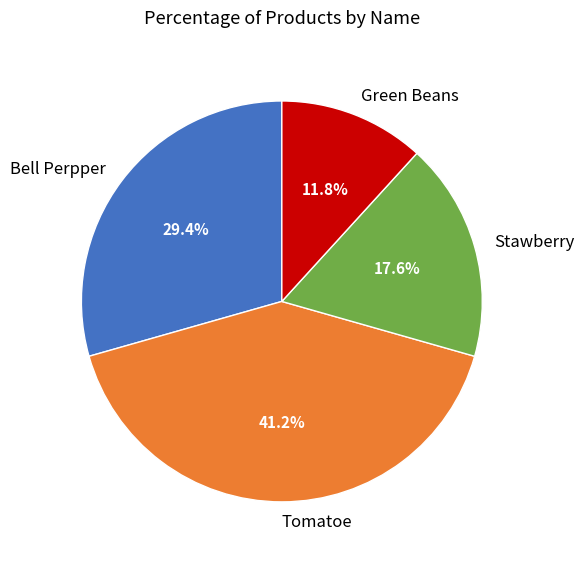

To the nearest percent, what is the difference between the Bell Perpper and Green Beans slice percentages?

18%